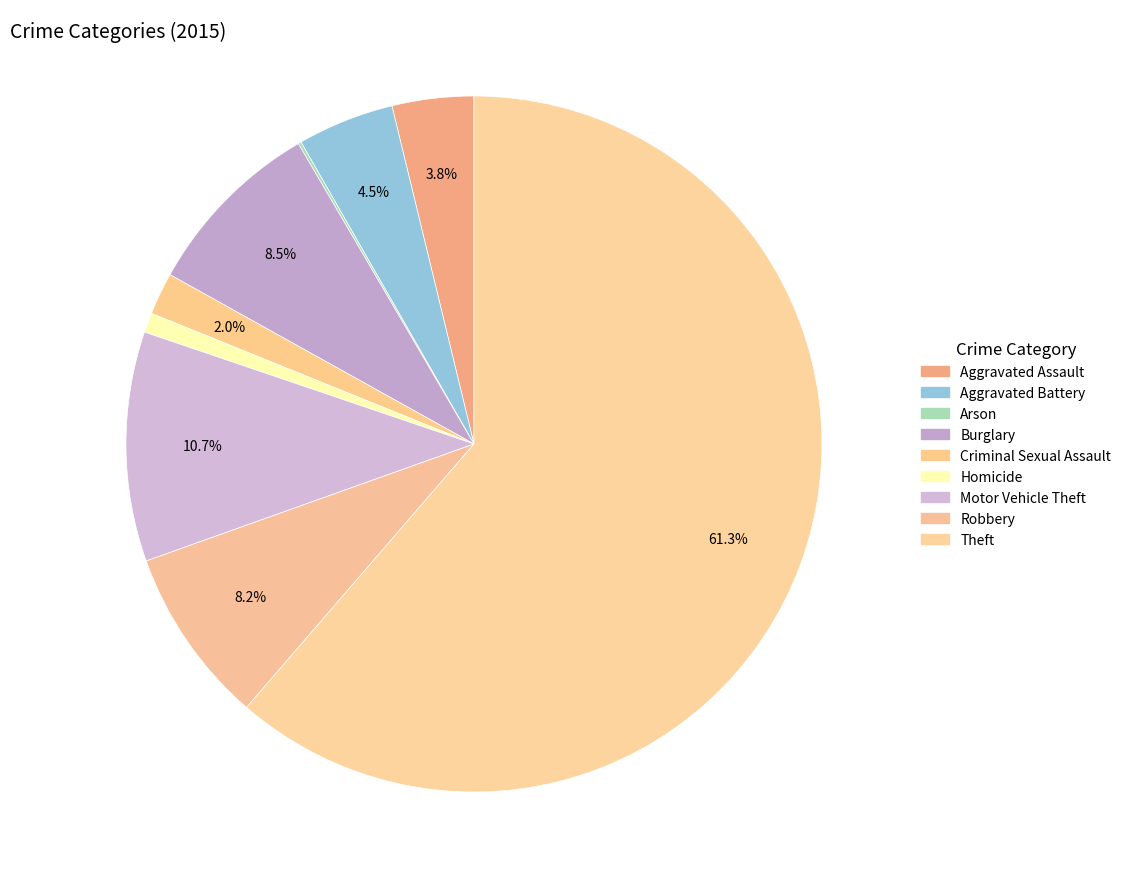

To the nearest percent, what is the combined percentage of Arson and Aggravated Assault?

4%